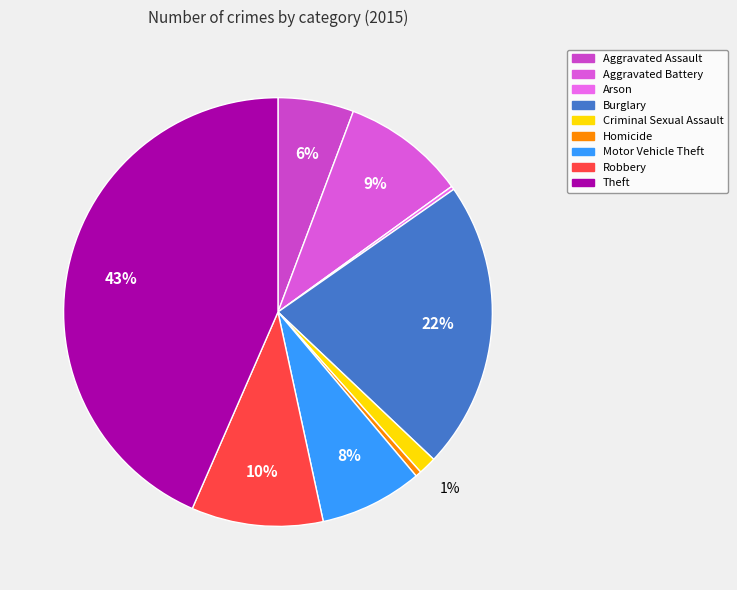

Which category has the biggest portion of the pie?

Theft